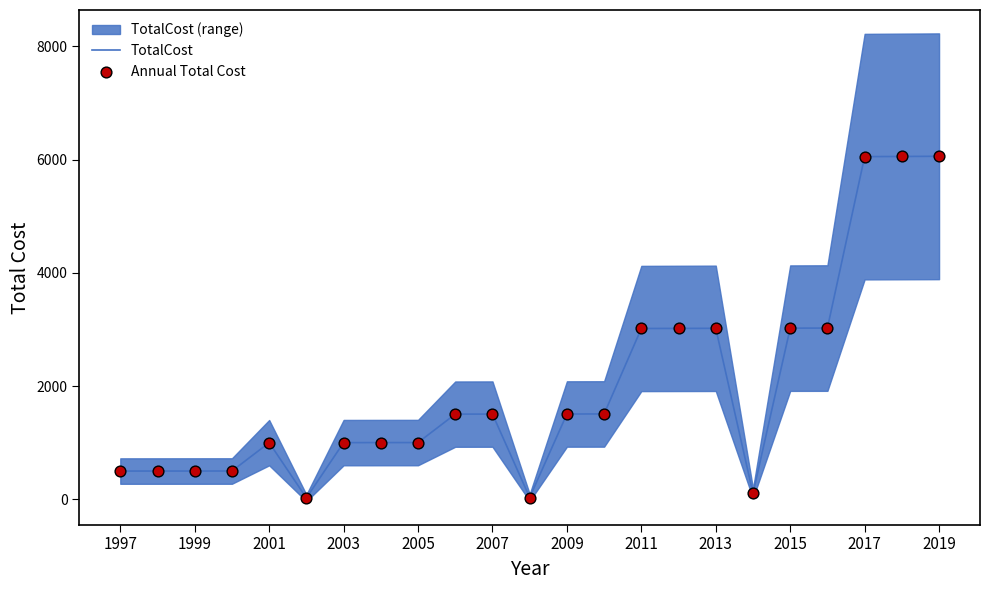

Which series has the largest total across all categories?

TotalCost